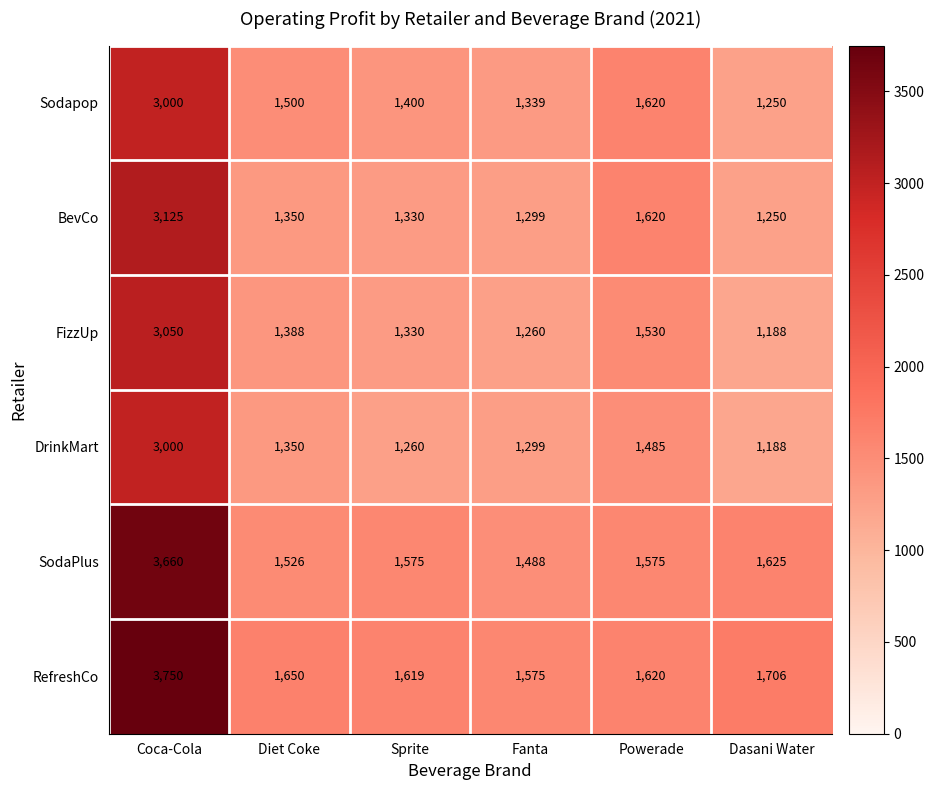

At how many categories does at least one series exceed 2470?

1